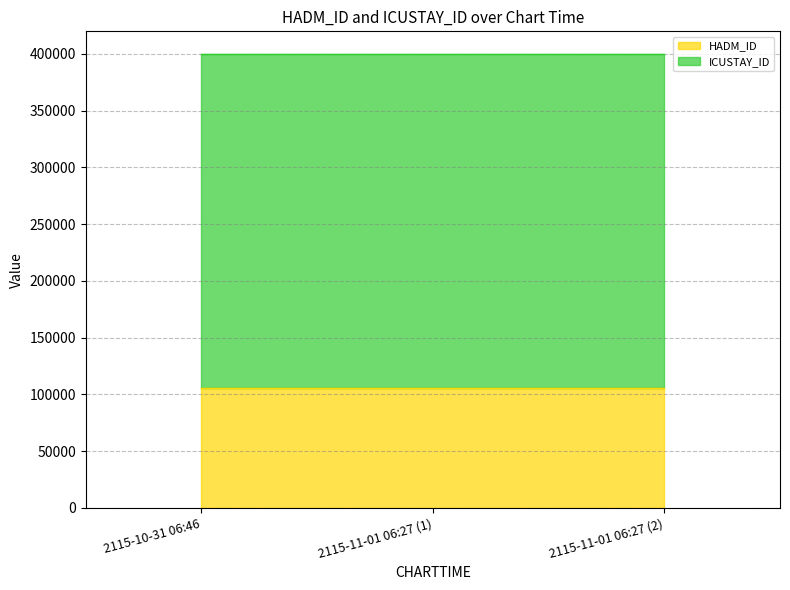

Rank the categories by ICUSTAY_ID value from lowest to highest.

2115-10-31 06:46, 2115-11-01 06:27 (1), 2115-11-01 06:27 (2)